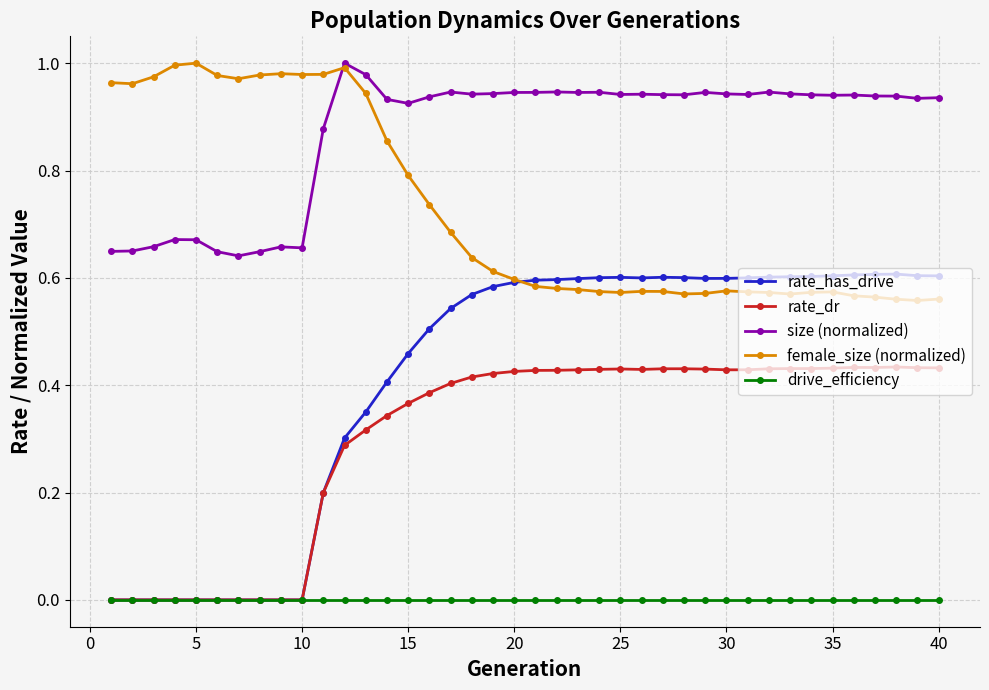

True or false: rate_dr has more than 1 interior local peaks.

True